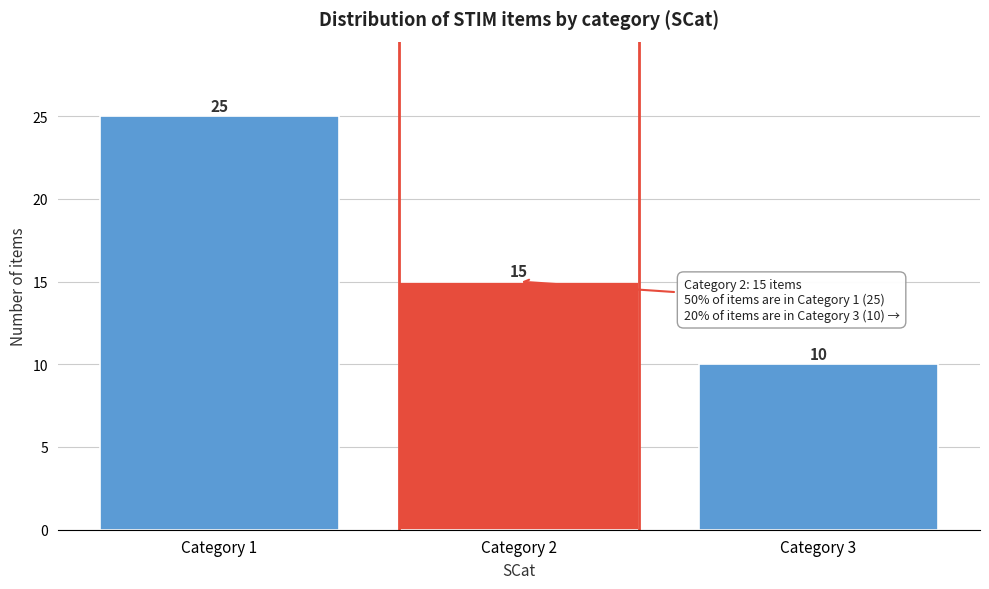

Which range on the x-axis has the tallest bar?

0.5 to 1.5